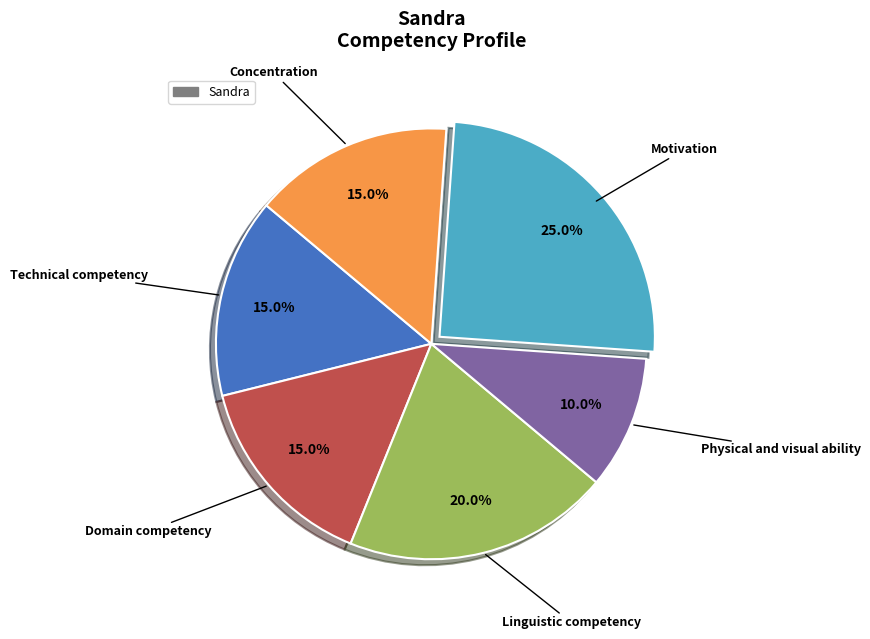

Does any single category account for the majority?

No